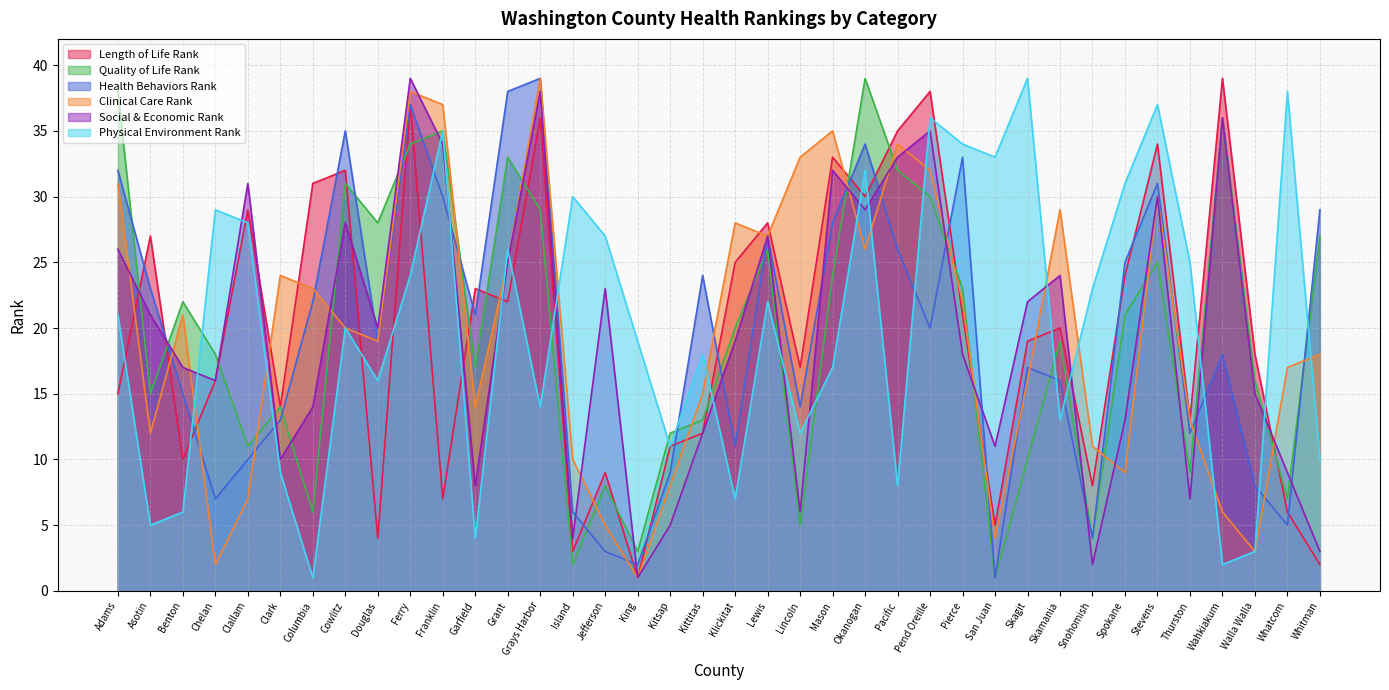

At which label does Health Behaviors Rank first exceed 20?

Adams